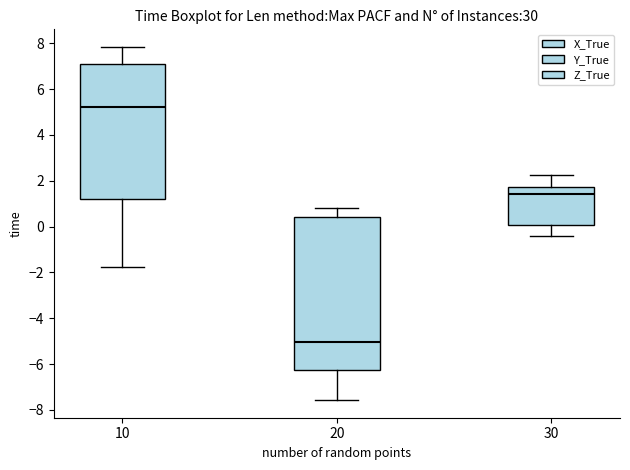

Where is the lower edge of the box at x = 10 on the y-axis? The values are not printed on the chart, so give them approximately, as read against the axis.

1.2